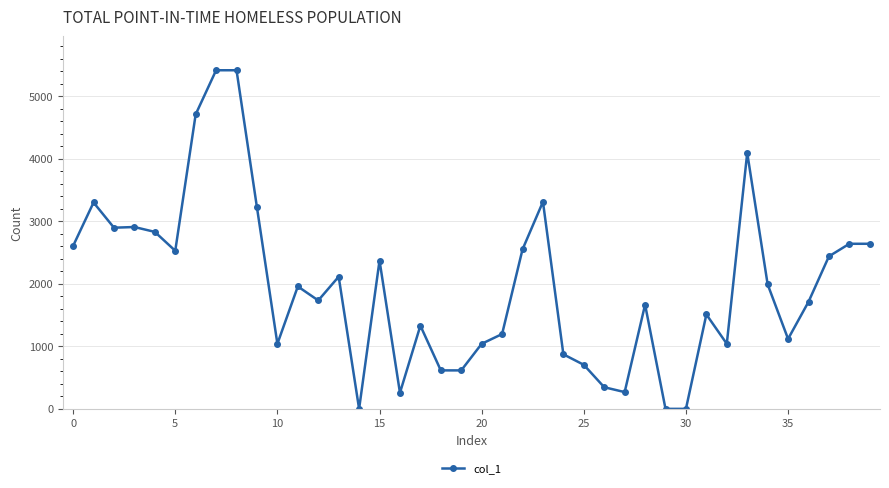

True or false: the data has more than 0 interior local peaks.

True